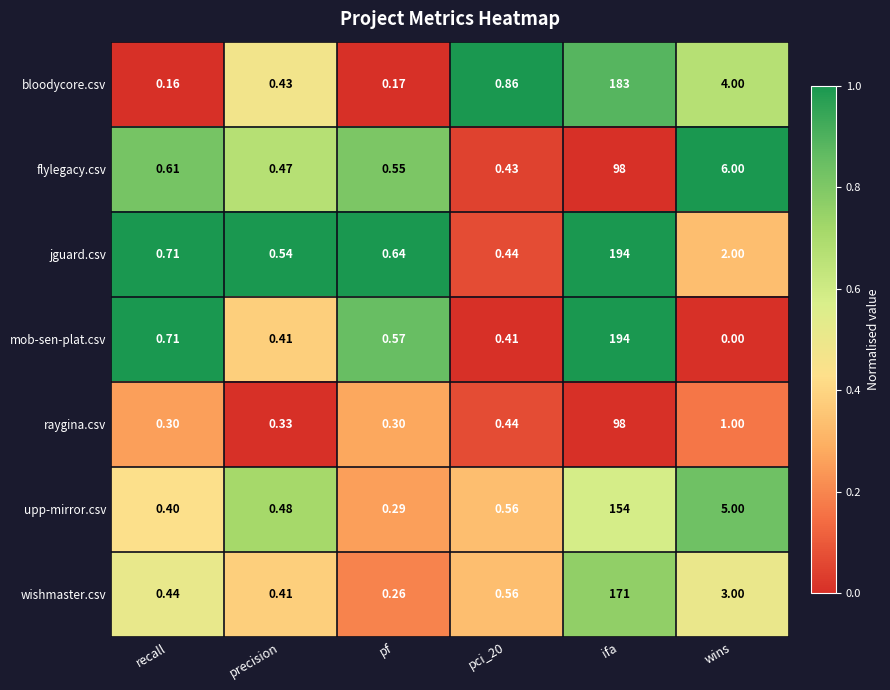

At which label does upp-mirror.csv reach its peak?

ifa